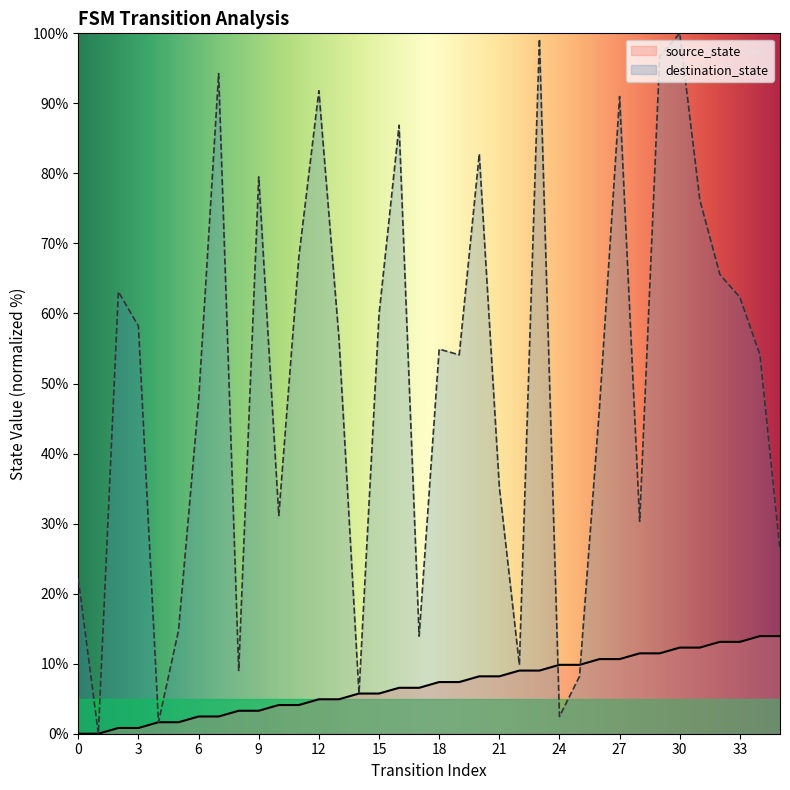

What is the difference between the maximum and minimum values in the destination_state series?

100.0